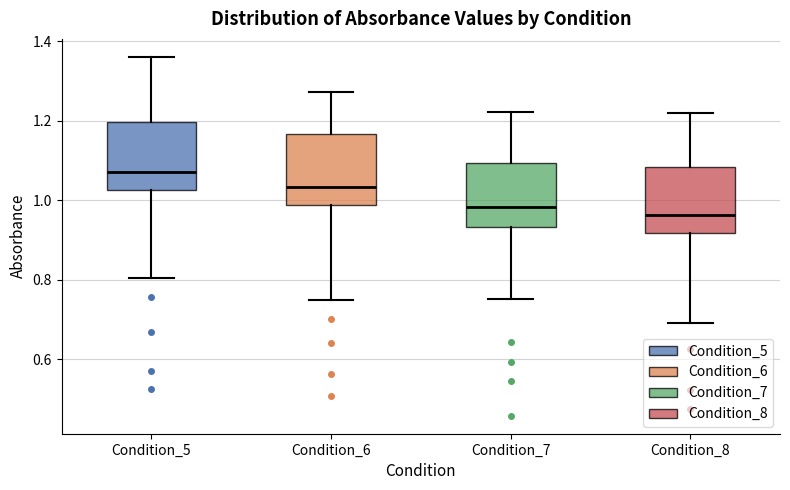

Where is the upper edge of the box for Condition_5 on the y-axis? The values are not printed on the chart, so give them approximately, as read against the axis.

1.20